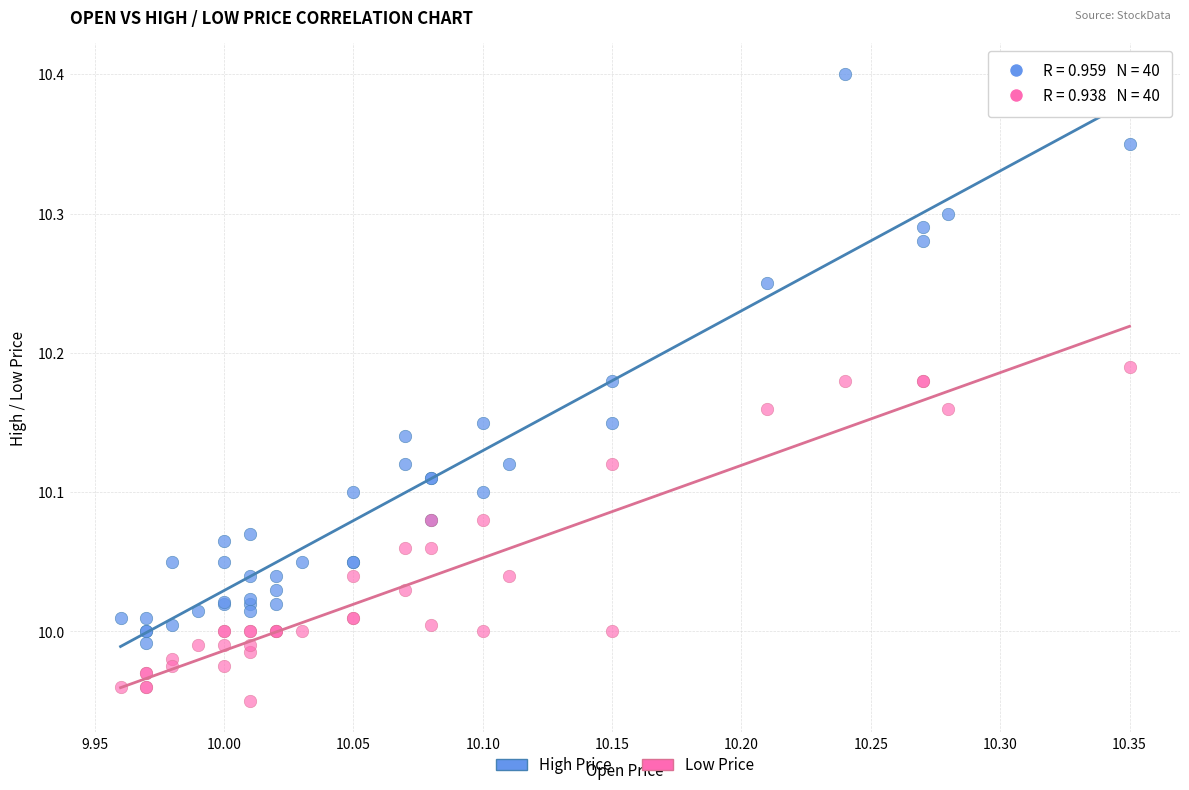

Which series contains the lowest Y value?

Low Price